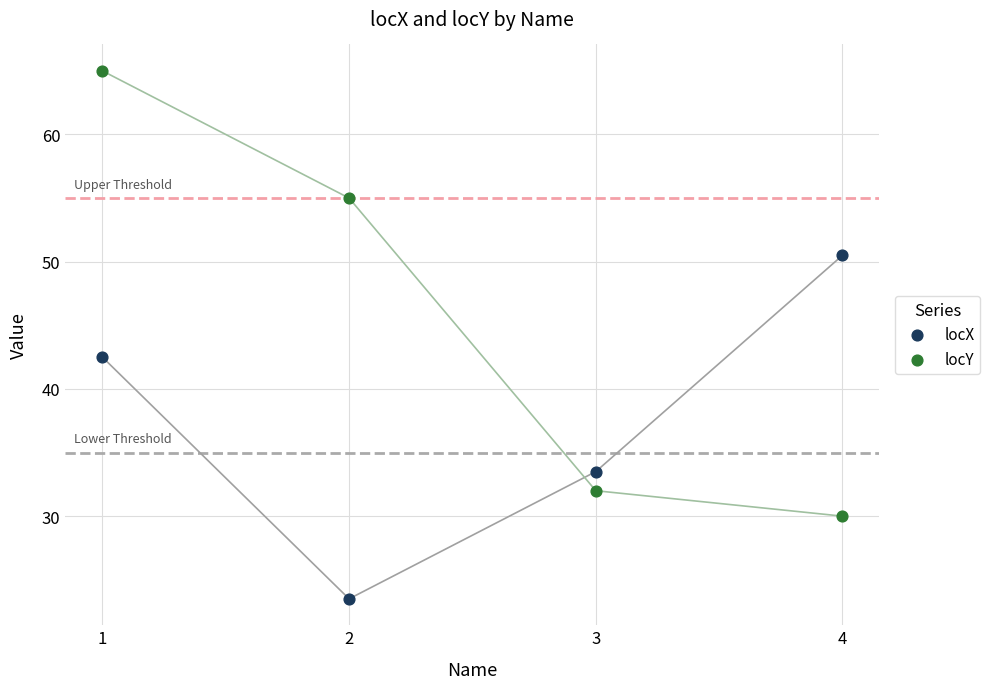

Which series has the widest spread of Y values?

locY